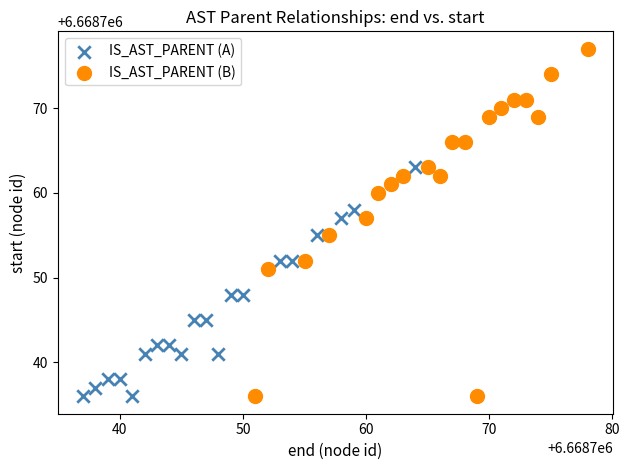

Which series reaches the maximum Y coordinate?

IS_AST_PARENT (B)